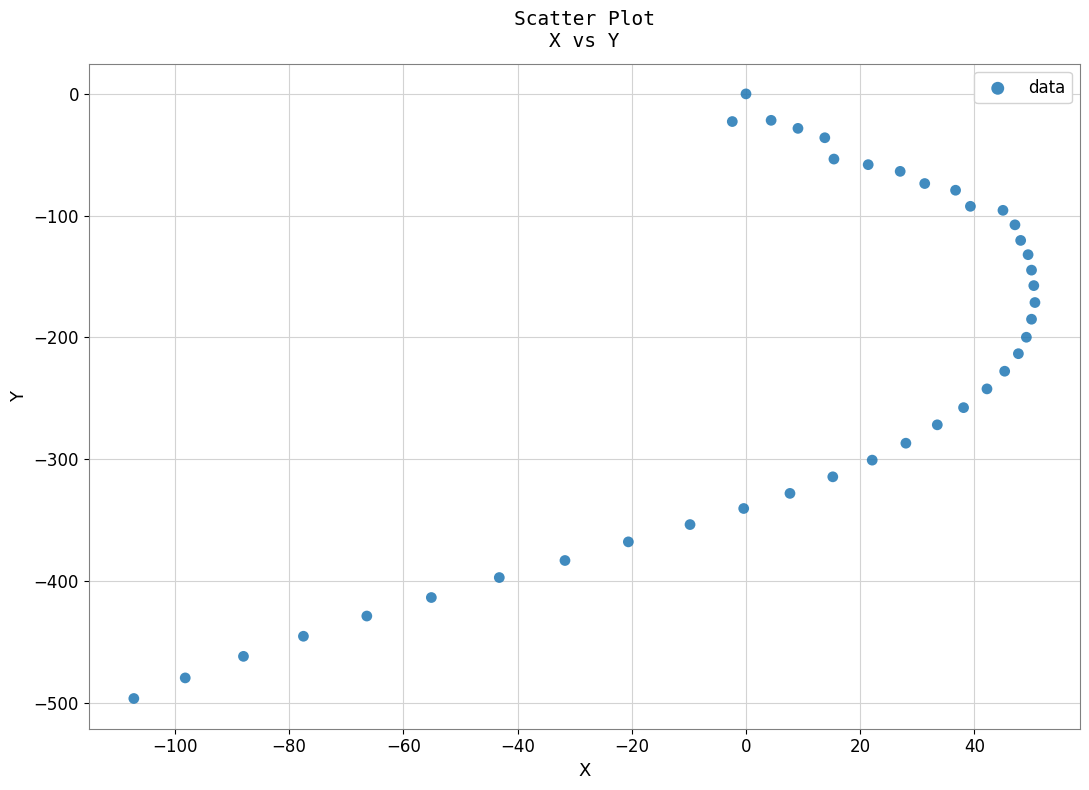

What is the range of Y values (max minus min)?

496.4